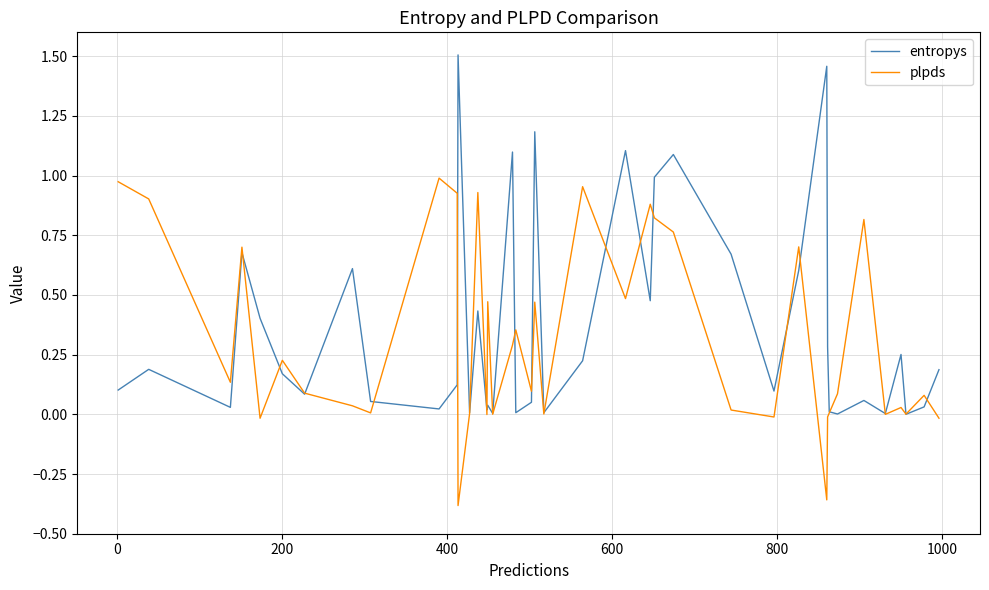

Which series has the widest spread of values?

entropys